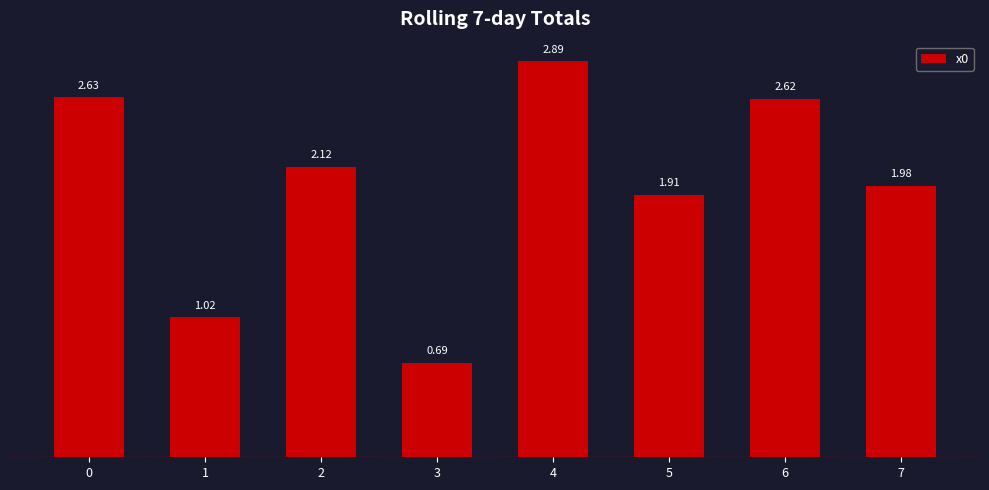

What is the greatest value displayed?

2.9